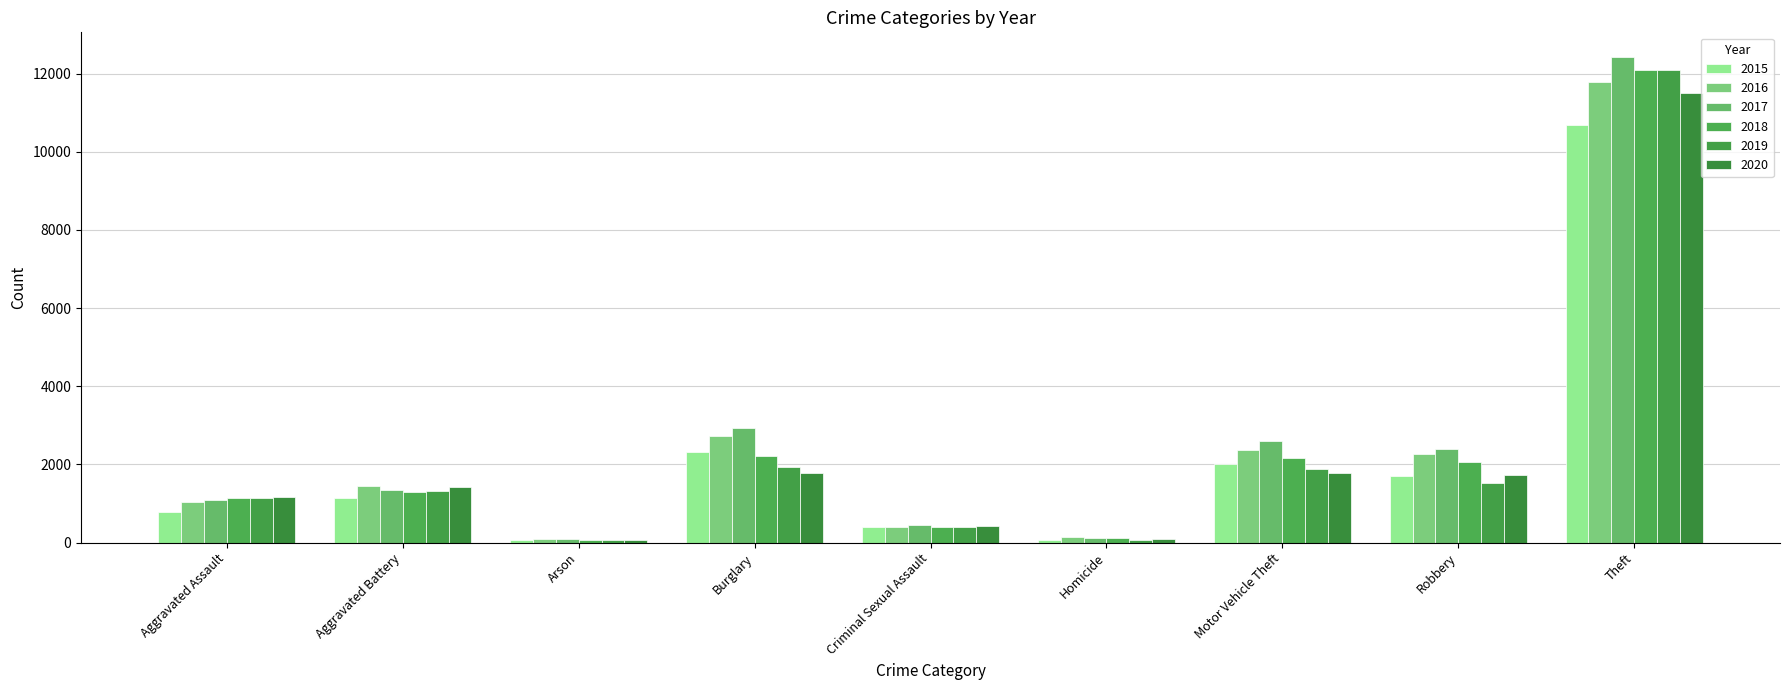

Which series has the largest range (max minus min)?

2017